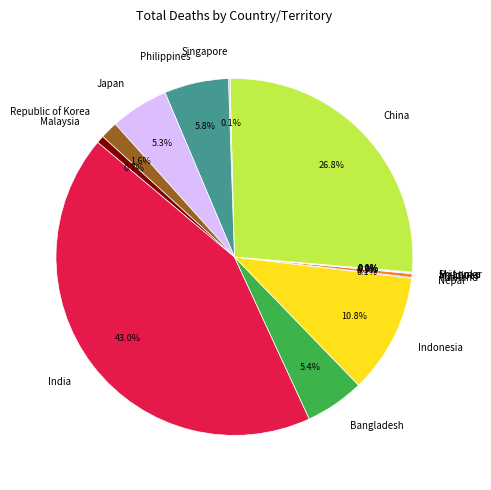

To the nearest percent, what is the average slice percentage?

7%